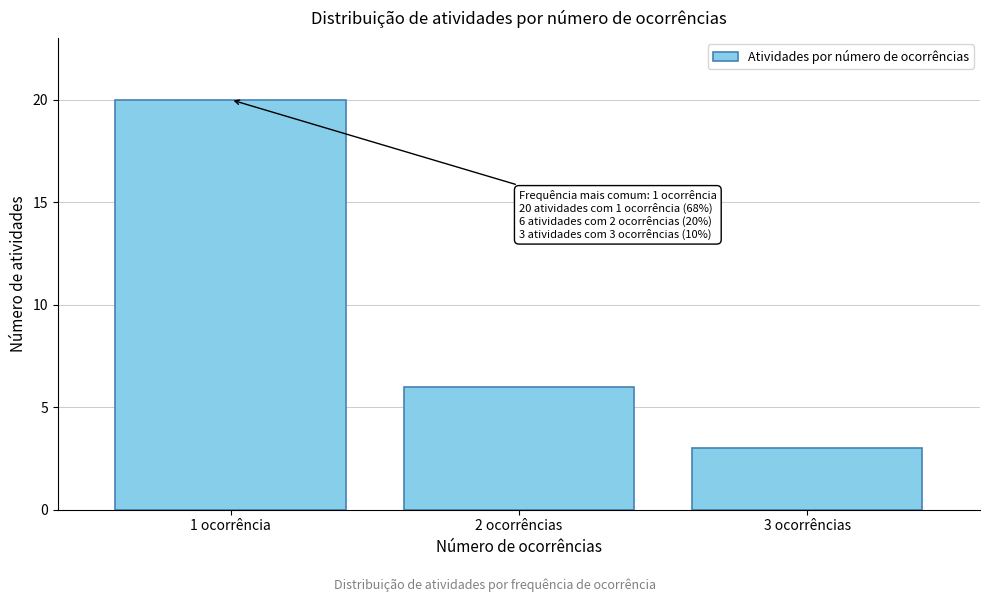

Reading left to right, transcribe all the data shown in this chart.

1 ocorrência=20	2 ocorrências=6	3 ocorrências=3